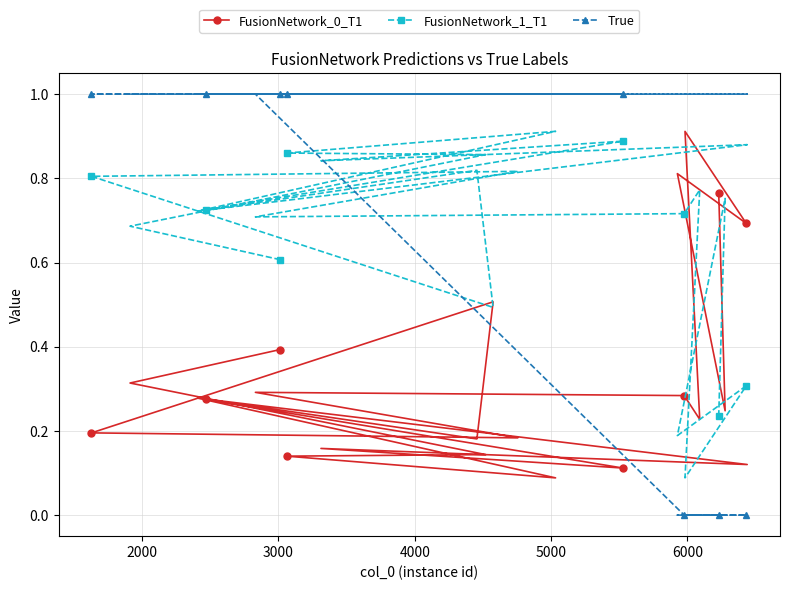

What is the value of the True point at the 11th from the left?

1.0